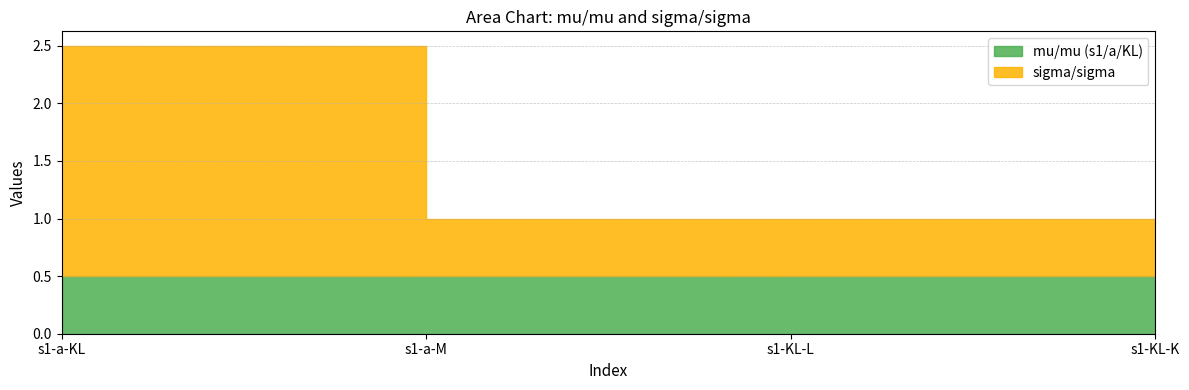

Is the value of sigma/sigma at s1-KL-L greater than the value of mu/mu (s1/a/KL) at s1-a-M?

No